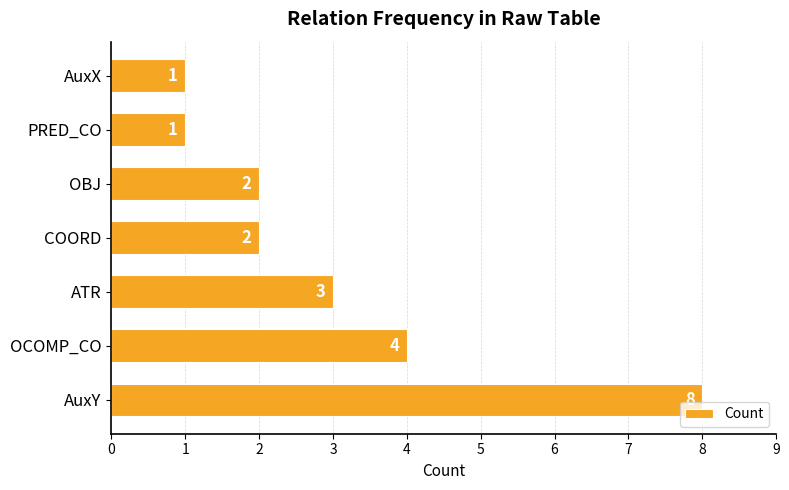

What is the sum of all values?

21